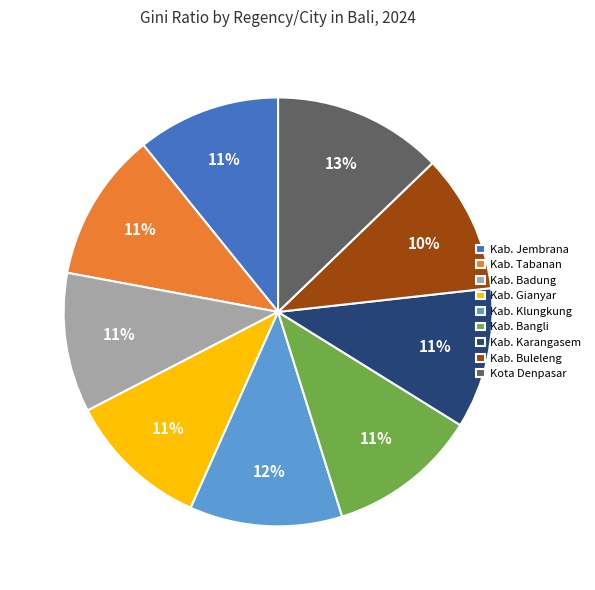

What percentage is the Kab. Klungkung slice, to the nearest percent?

12%